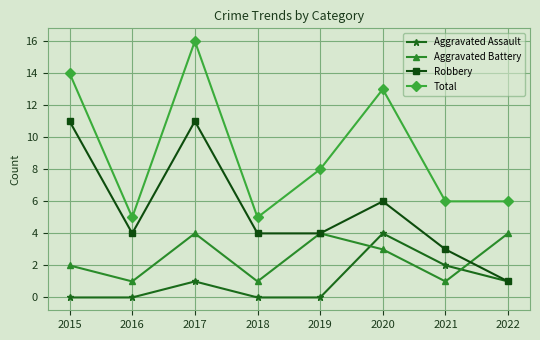

Where is the first local maximum for Aggravated Assault?

2017